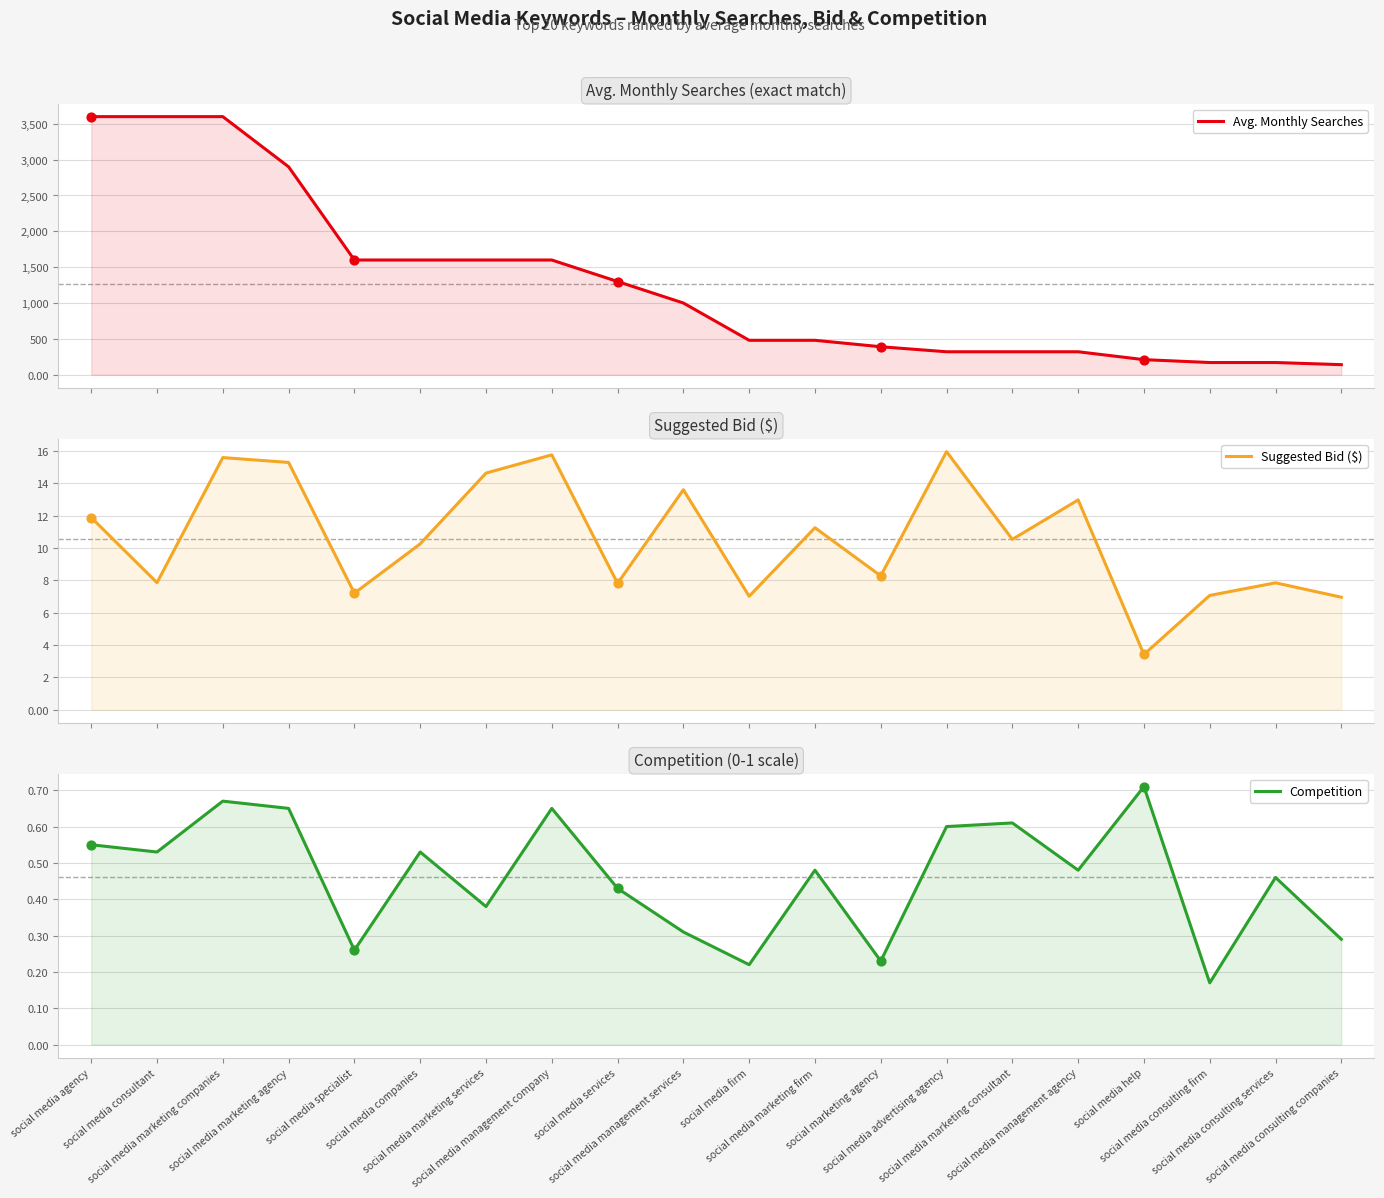

Which series has the largest Y range (max minus min)?

Avg. Monthly Searches